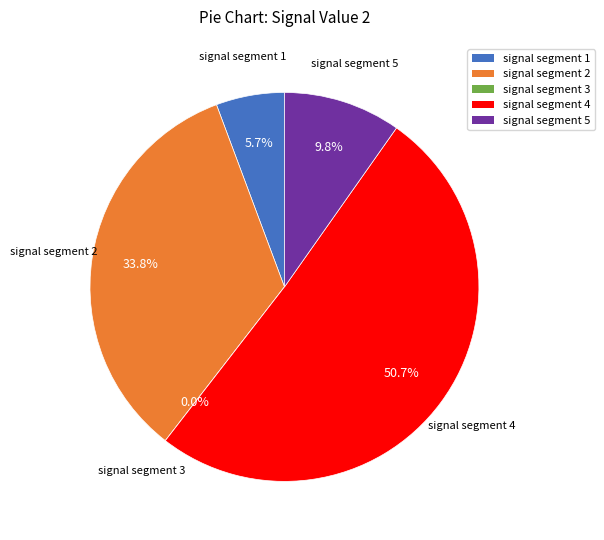

To the nearest percent, what portion does signal segment 2 represent?

34%